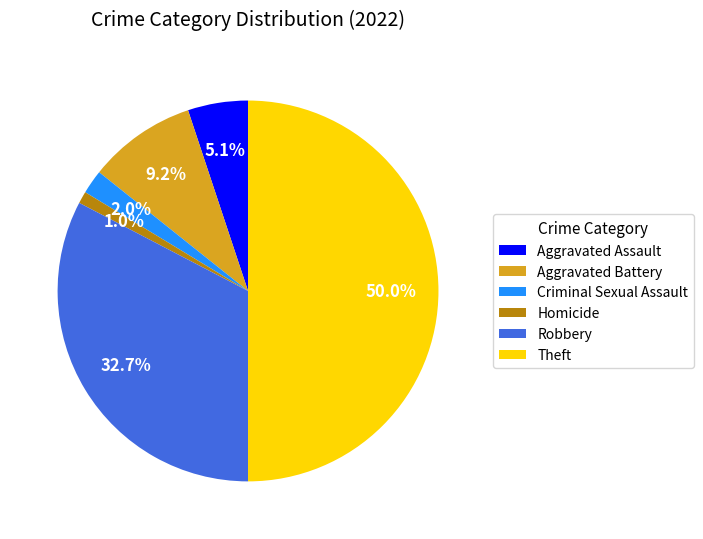

Is Homicide the majority of the pie?

No